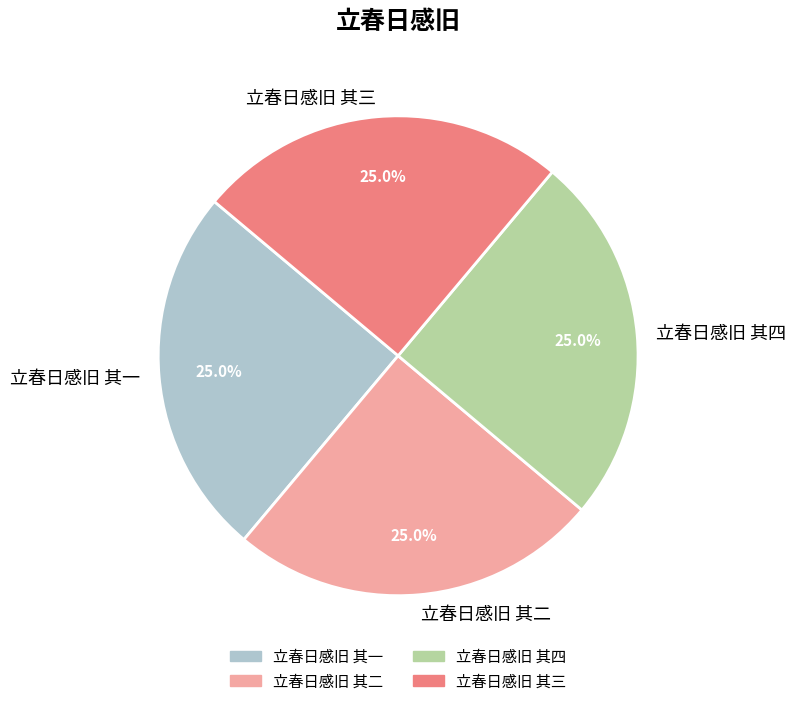

What percentage is the 立春日感旧 其一 slice, to the nearest percent?

25%